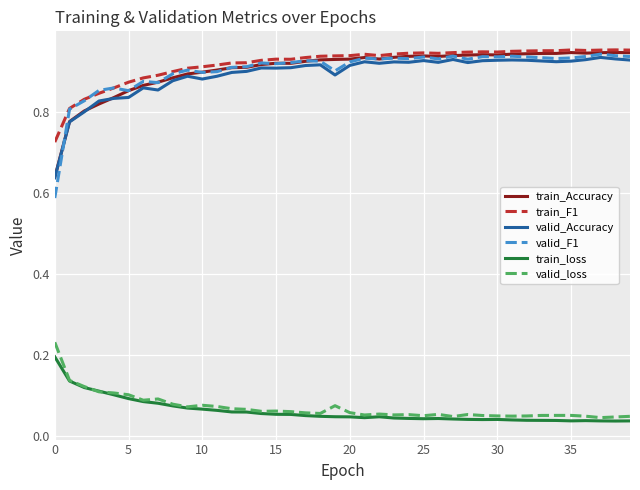

True or false: train_loss and valid_F1 intersect in this chart.

False